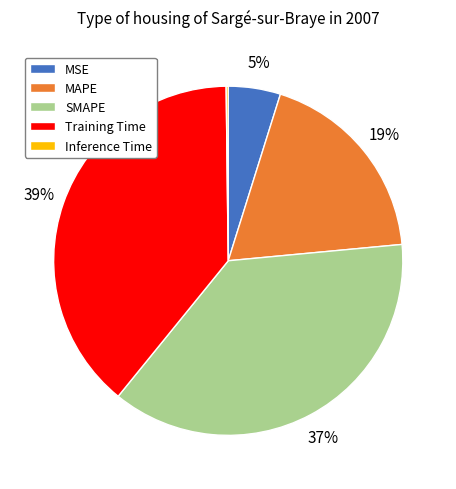

Which has a higher value, MSE or MAPE?

MAPE